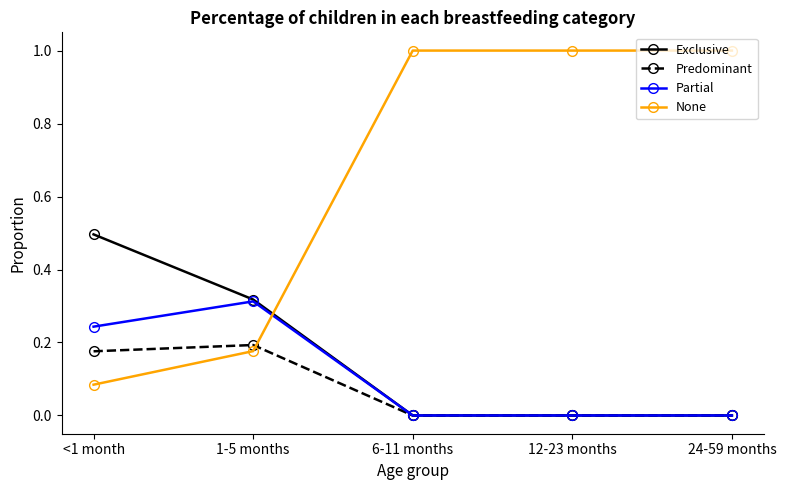

True or false: None has more than 1 interior local peaks.

False